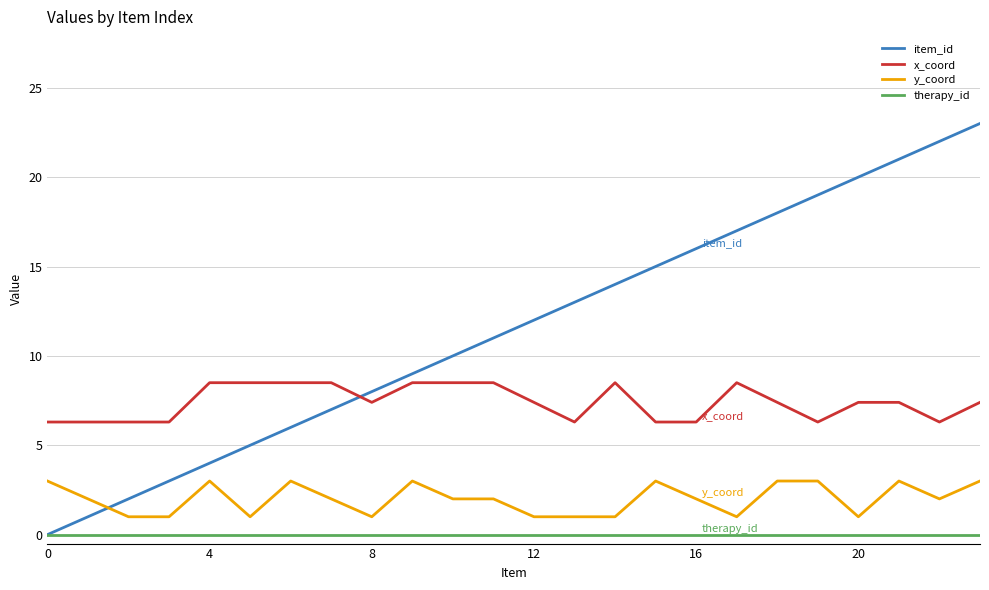

Which series has the largest total across all categories?

item_id